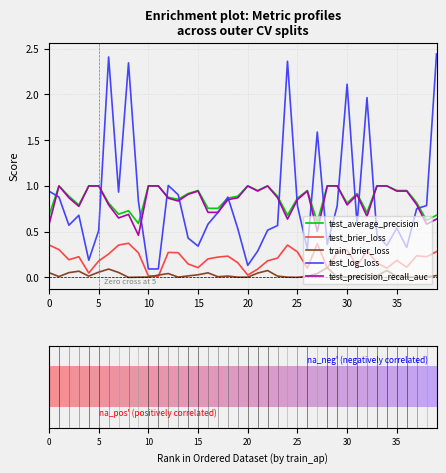

Which series has the largest range (max minus min)?

test_log_loss